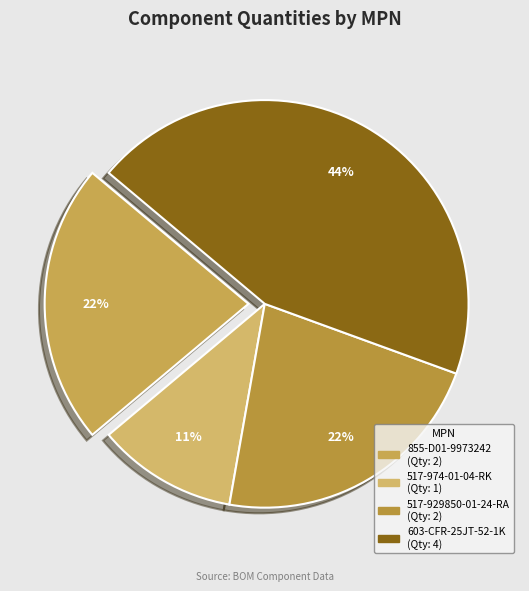

Is 517-929850-01-24-RA the majority of the pie?

No